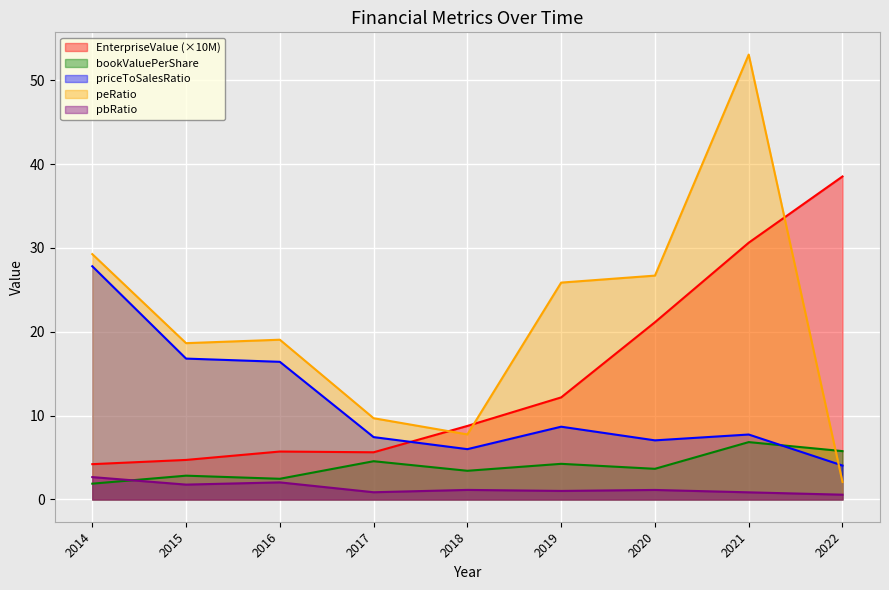

At 2020, list the series in order from largest to smallest.

peRatio, EnterpriseValue (×10M), priceToSalesRatio, bookValuePerShare, pbRatio